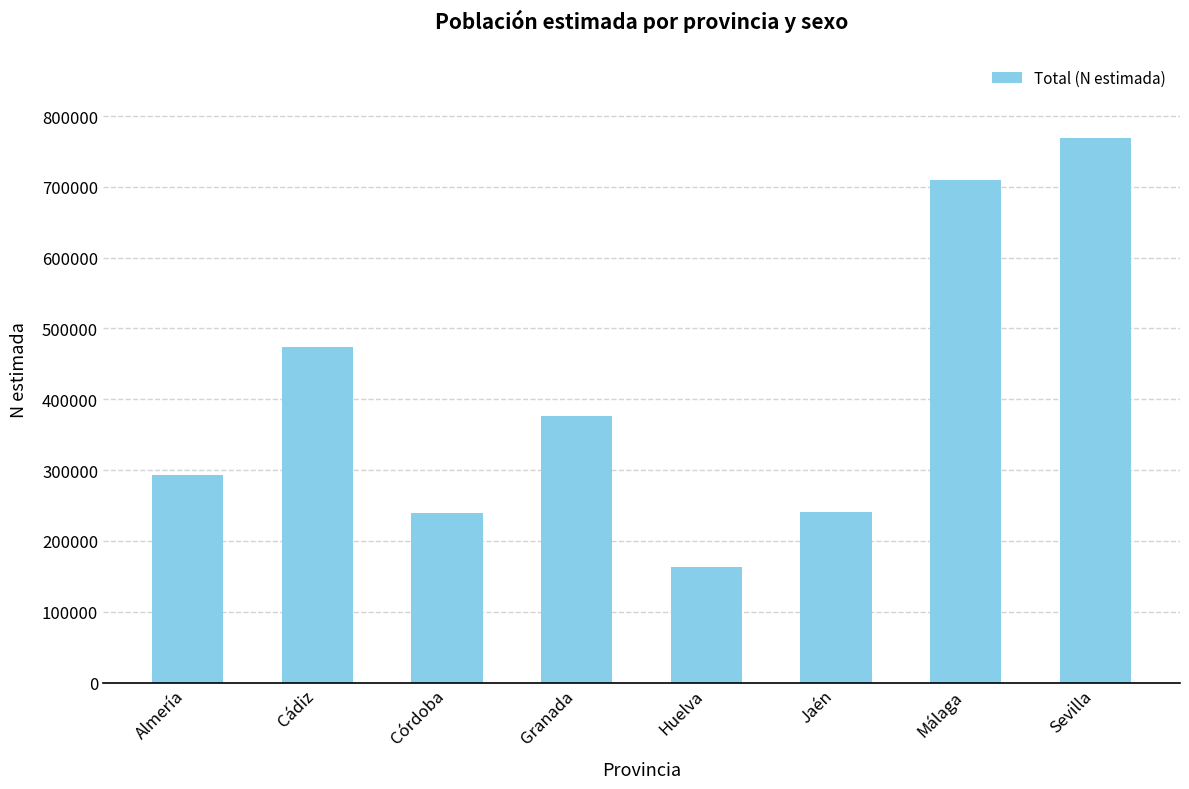

Between Granada and Cádiz, which is larger?

Cádiz